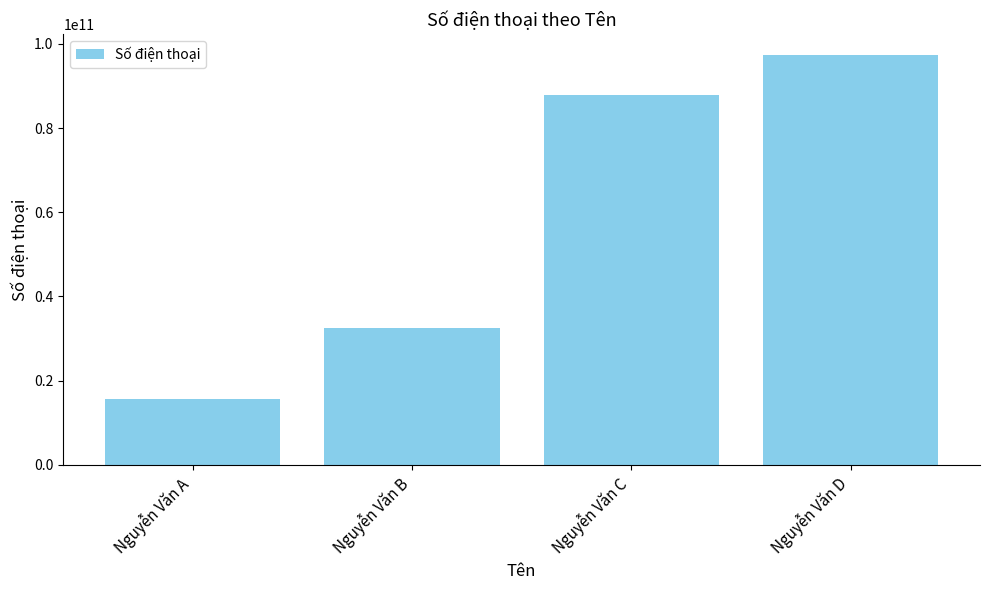

List the labels in order of value, largest first.

Nguyễn Văn D, Nguyễn Văn C, Nguyễn Văn B, Nguyễn Văn A